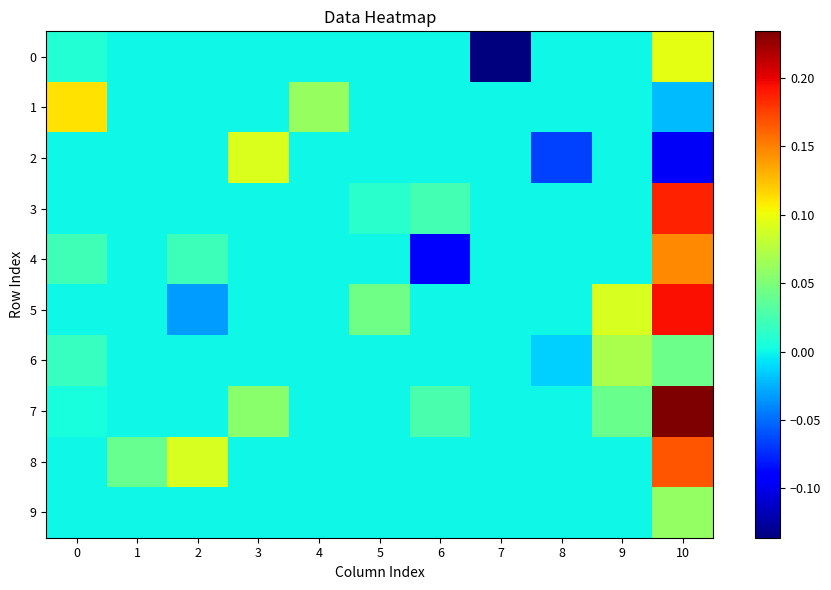

At which category is the sum across all series the highest?

10